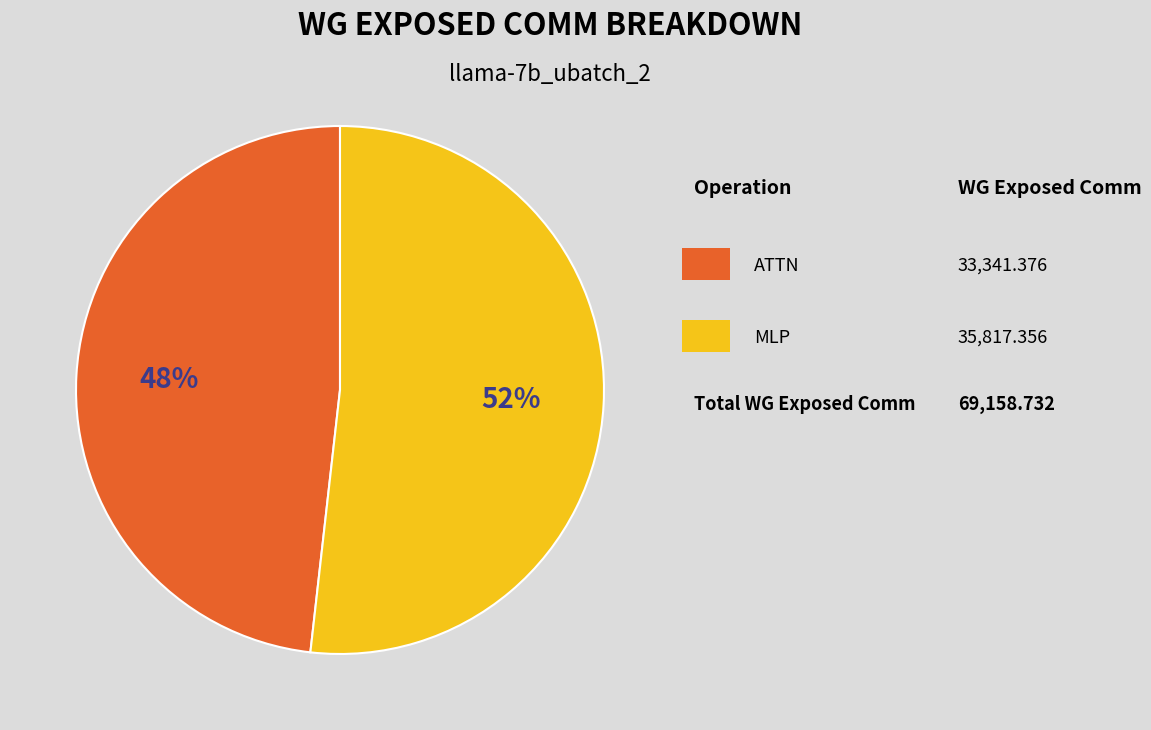

Is there a majority slice in this chart?

Yes